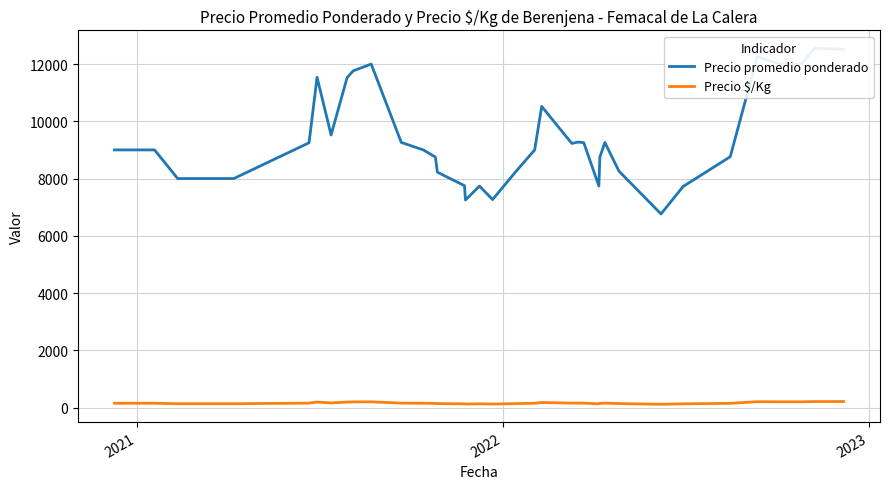

What is the average value of the Precio $/Kg series?

157